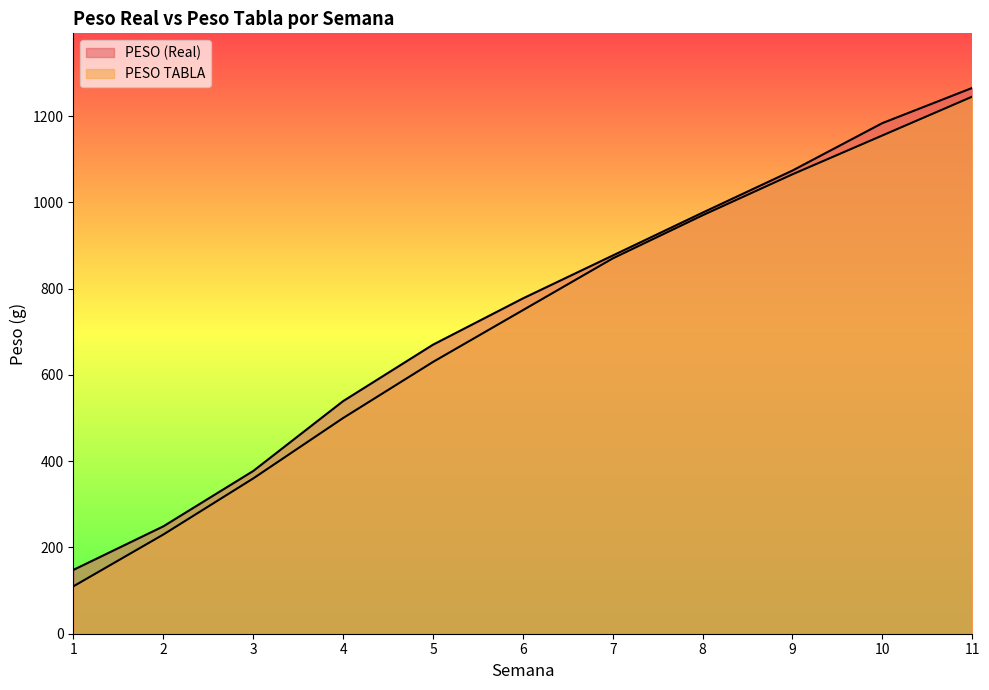

List the series in order of their overall mean, lowest first.

PESO TABLA, PESO (Real)